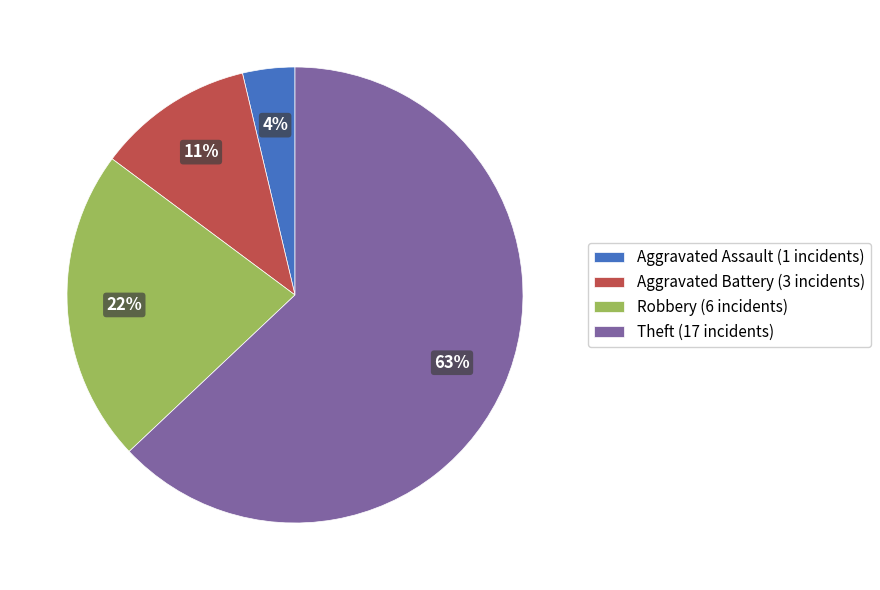

Do Aggravated Assault (1 incidents) and Robbery (6 incidents) together represent more than half of the pie?

No